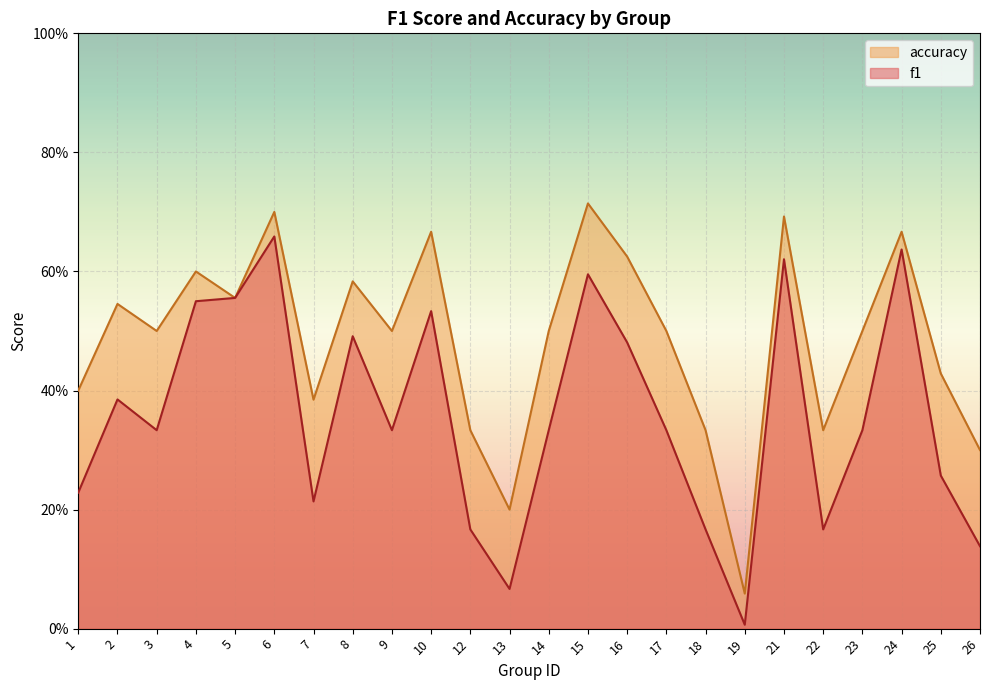

In accuracy, how many points are lower than both neighbors (excluding endpoints)?

7